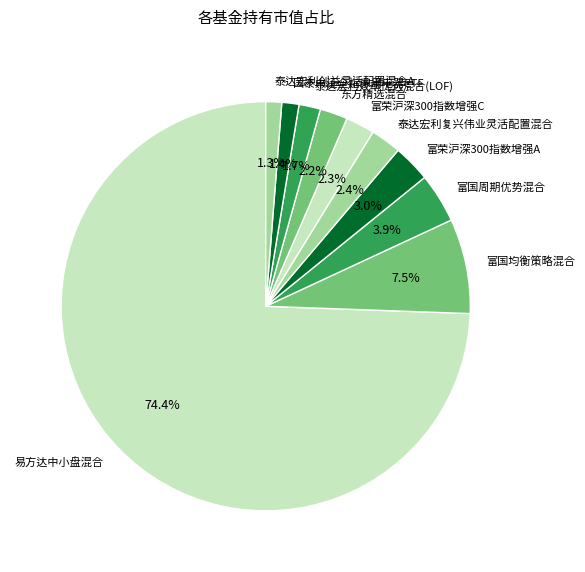

Count the number of slices in the pie.

10